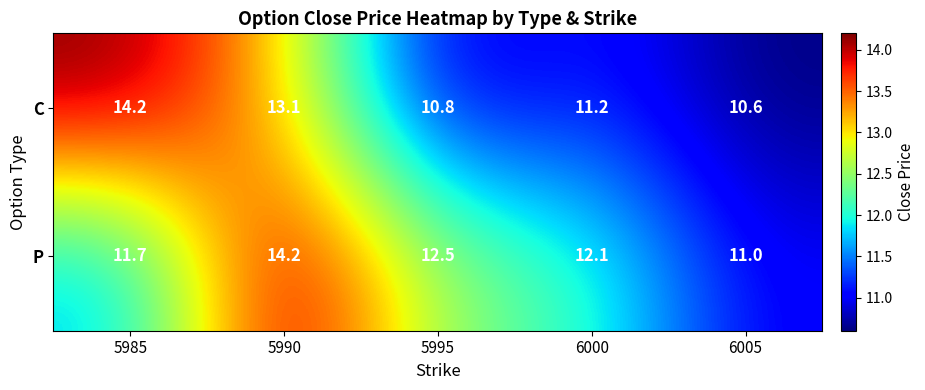

What is the difference between the C values at 5990 and 5995?

2.3